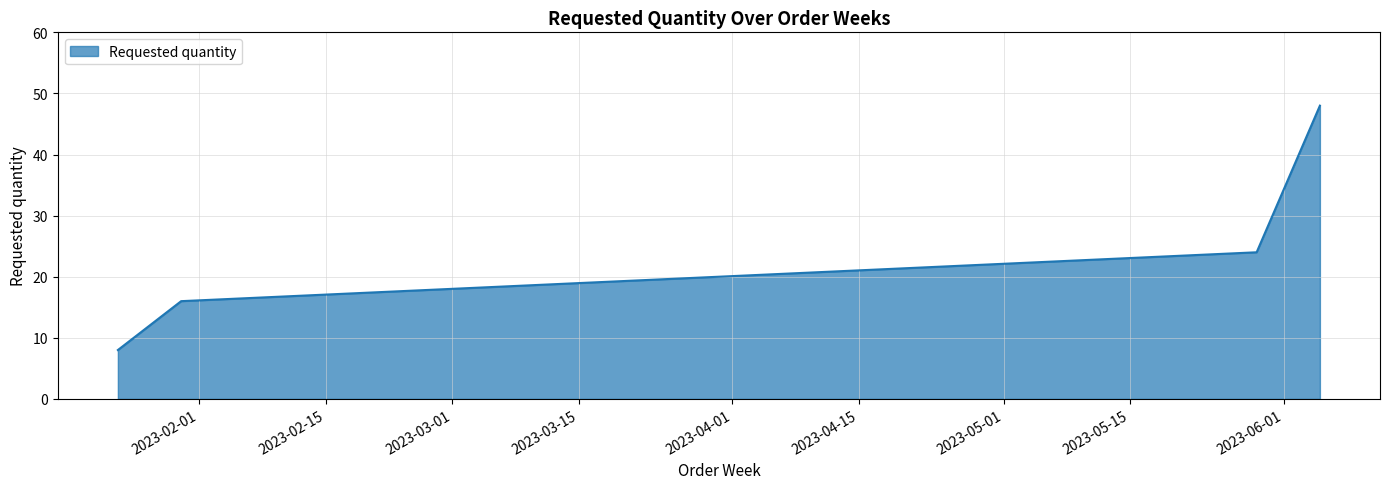

What is the difference between the second highest and minimum values?

16